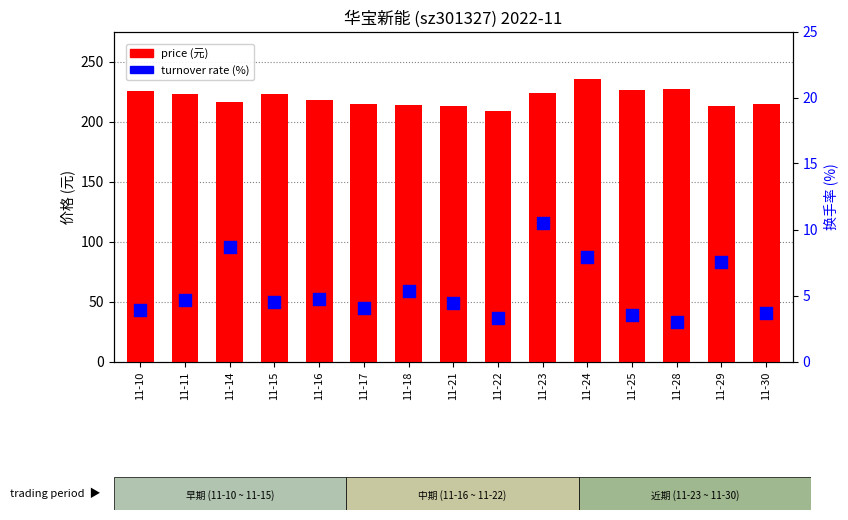

Is the value of turnover_rate at 11-15 greater than the value of price at 11-24?

No